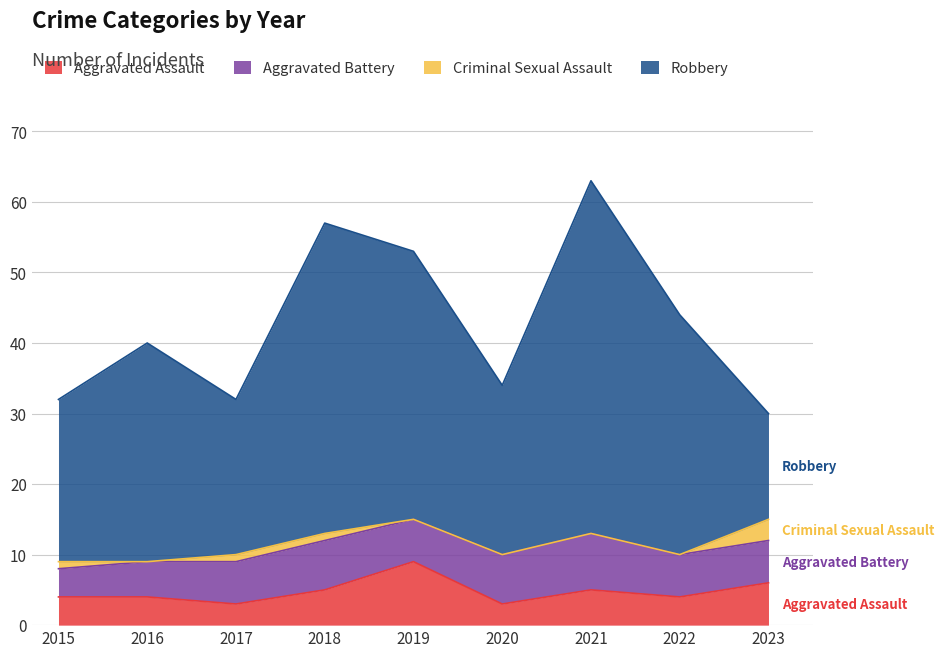

What is the lowest value of the Aggravated Assault series?

3